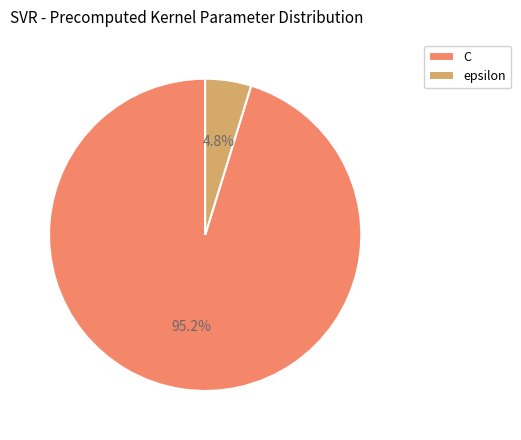

Count the number of slices in the pie.

2